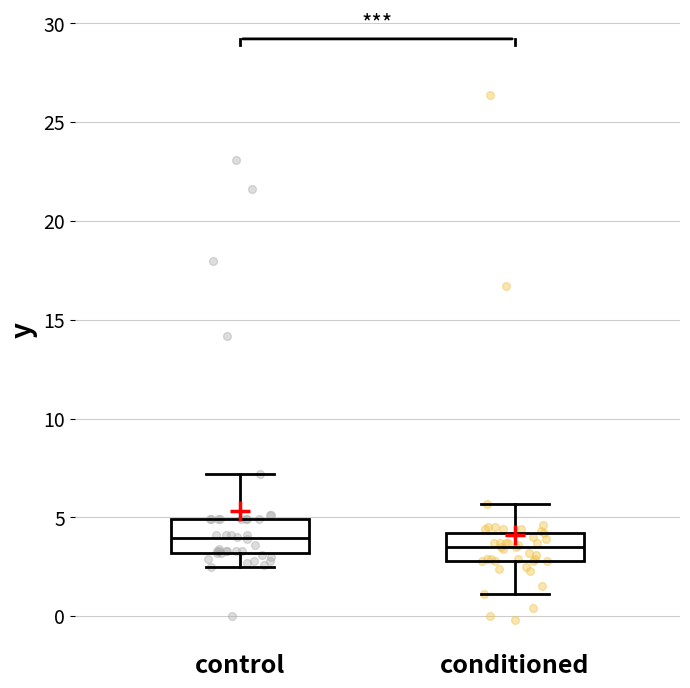

Reading left to right, transcribe this box plot: for each box, give where its median line is, the range the box spans, and where its two whiskers end, as read against the y-axis. The values are not printed on the chart, so give them approximately, as read against the axis.

control: median 4.0, box 3.0 to 5.0, whiskers 2.5 to 7.0
conditioned: median 3.5, box 3.0 to 4.0, whiskers 1.0 to 5.5